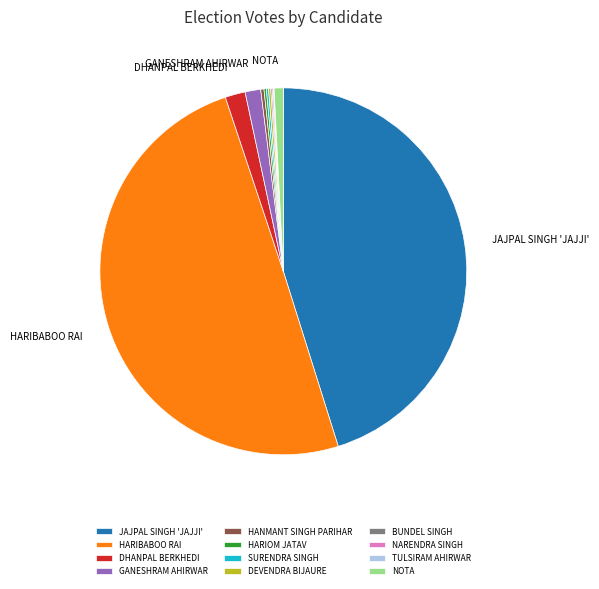

The HARIBABOO RAI slice represents 55% of the pie. True or false?

False